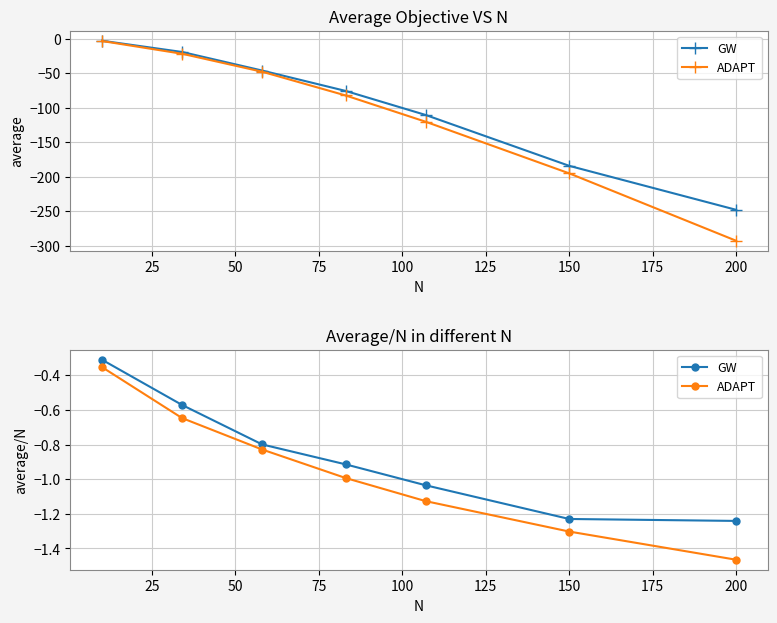

What is the value of the ADAPT point at the 4th from the left?

-1.0